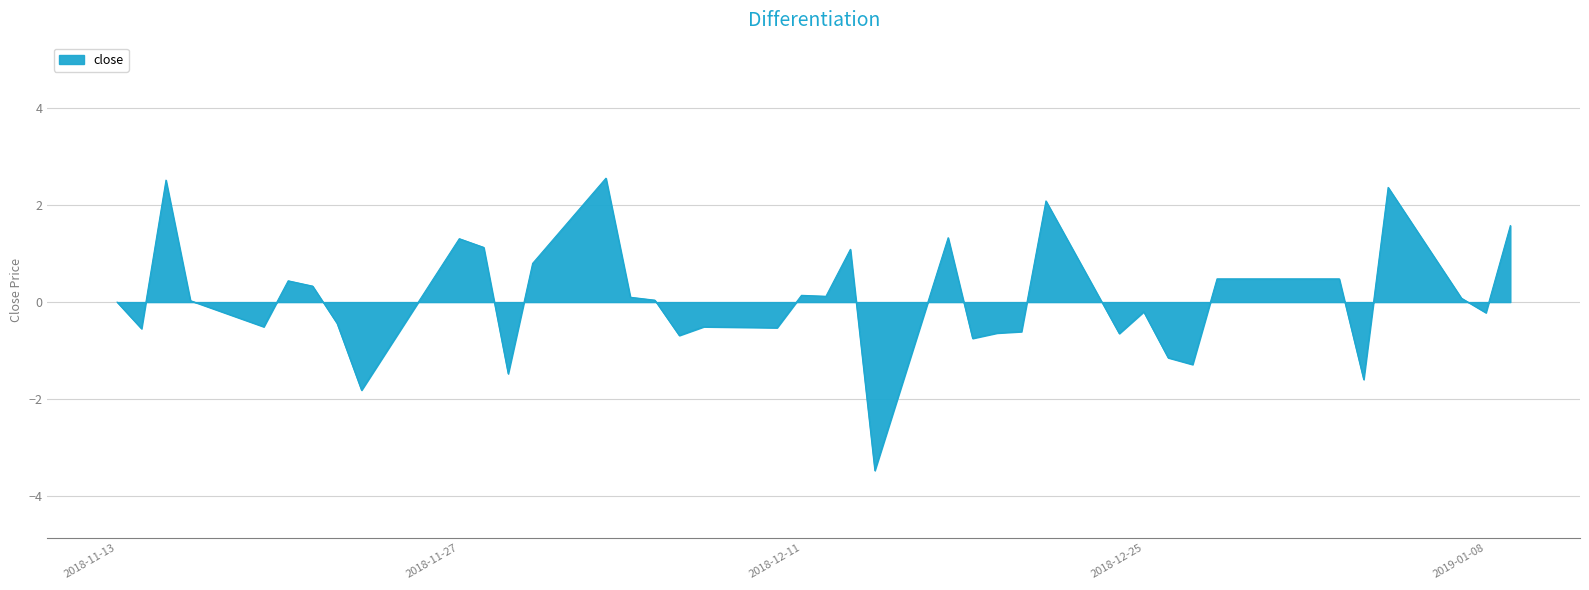

What is the difference between the maximum and minimum values?

6.0